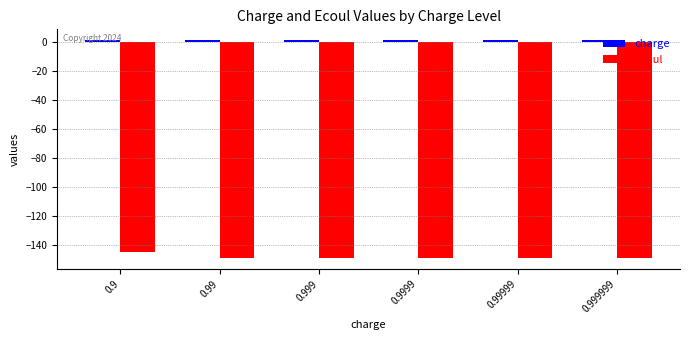

What is the average value of the ecoul series?

-148.1